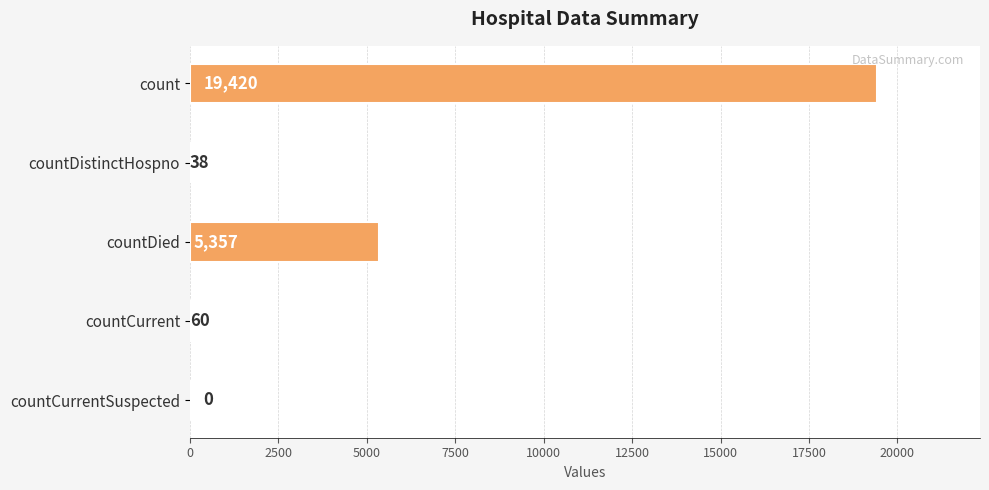

What is the sum of the values at countCurrentSuspected and countCurrent?

60